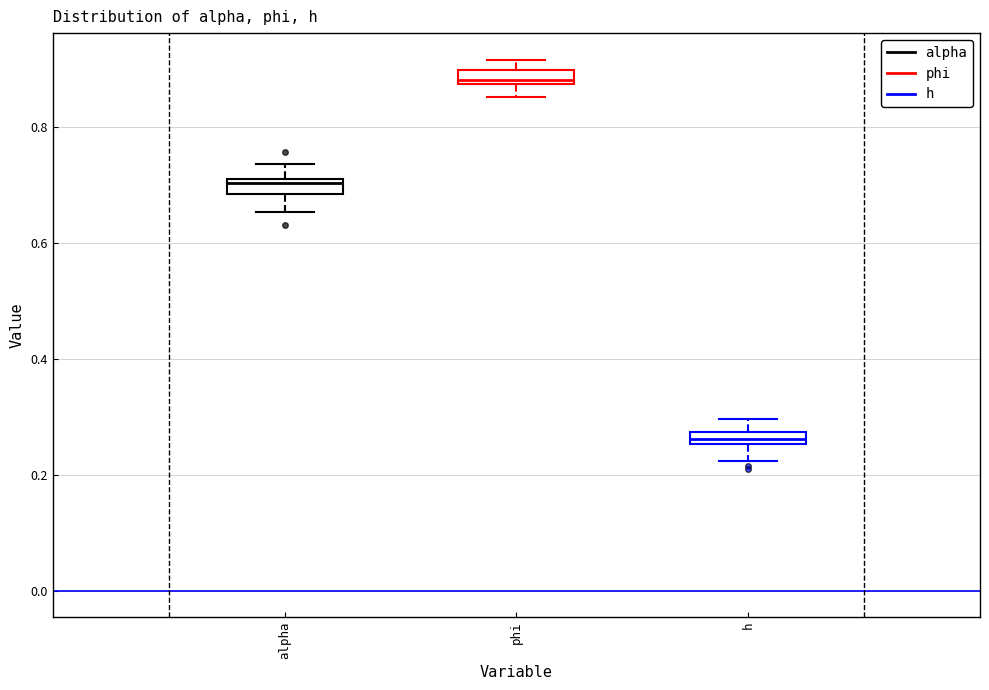

Which box's median line is the lowest?

h